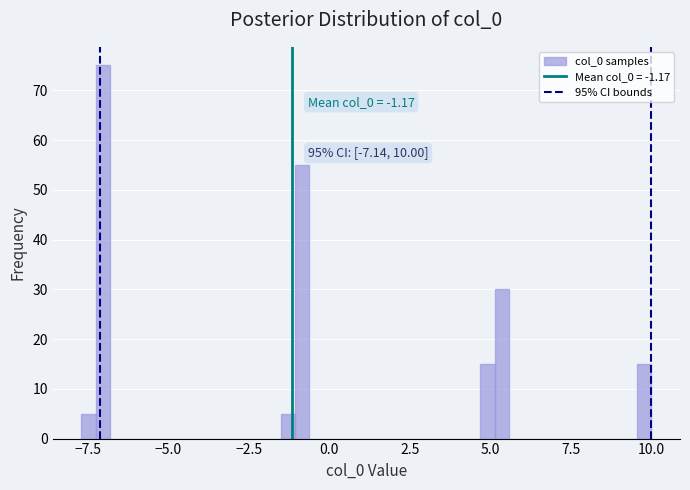

Around what value on the x-axis is the tallest bar? Give the approximate position of its centre, as read against the axis.

-7.0